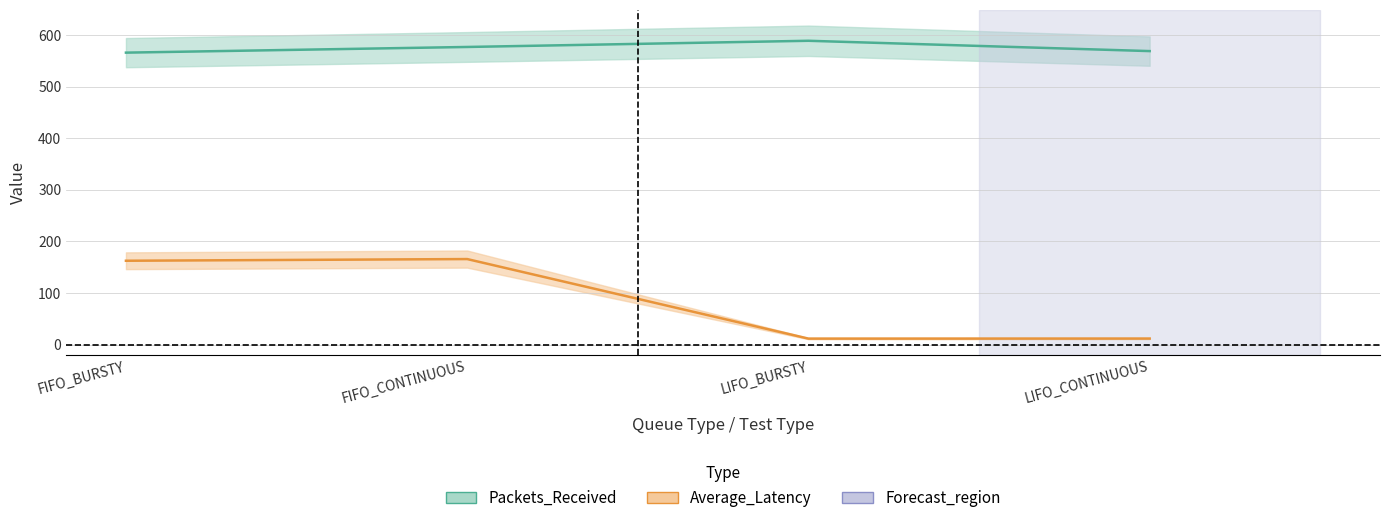

What is the difference between the maximum and minimum values in the Average_Latency series?

154.2